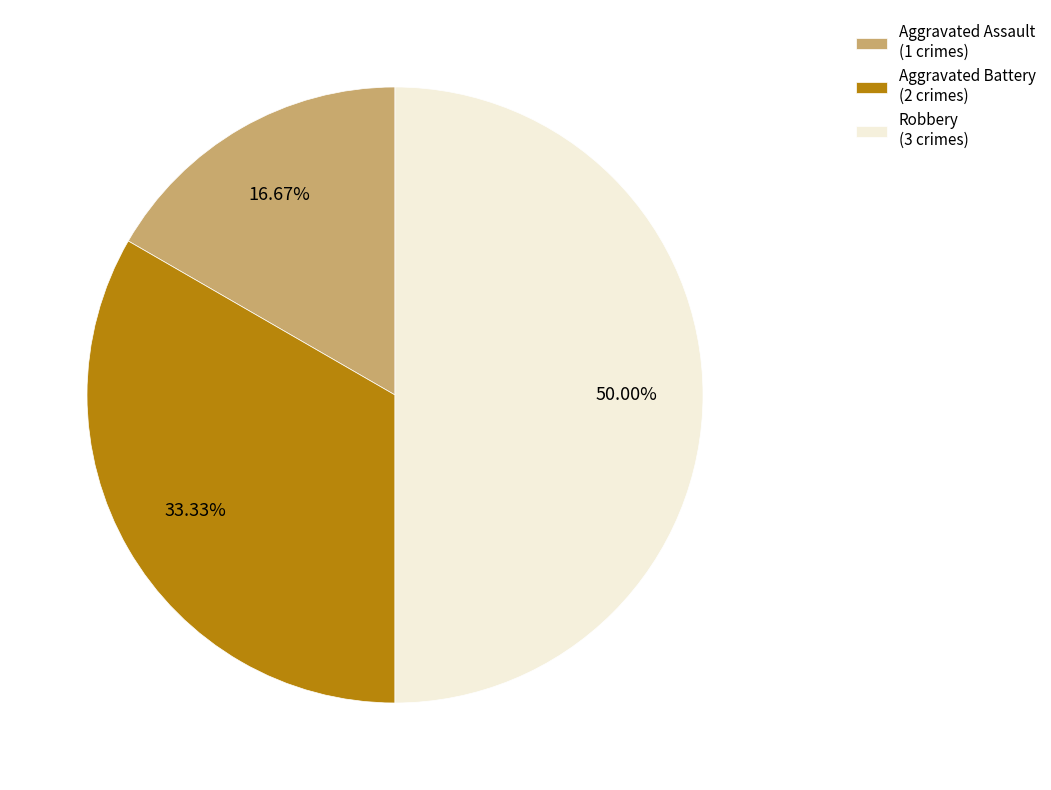

Does Aggravated Battery (2 crimes) account for over 50% of the chart?

No